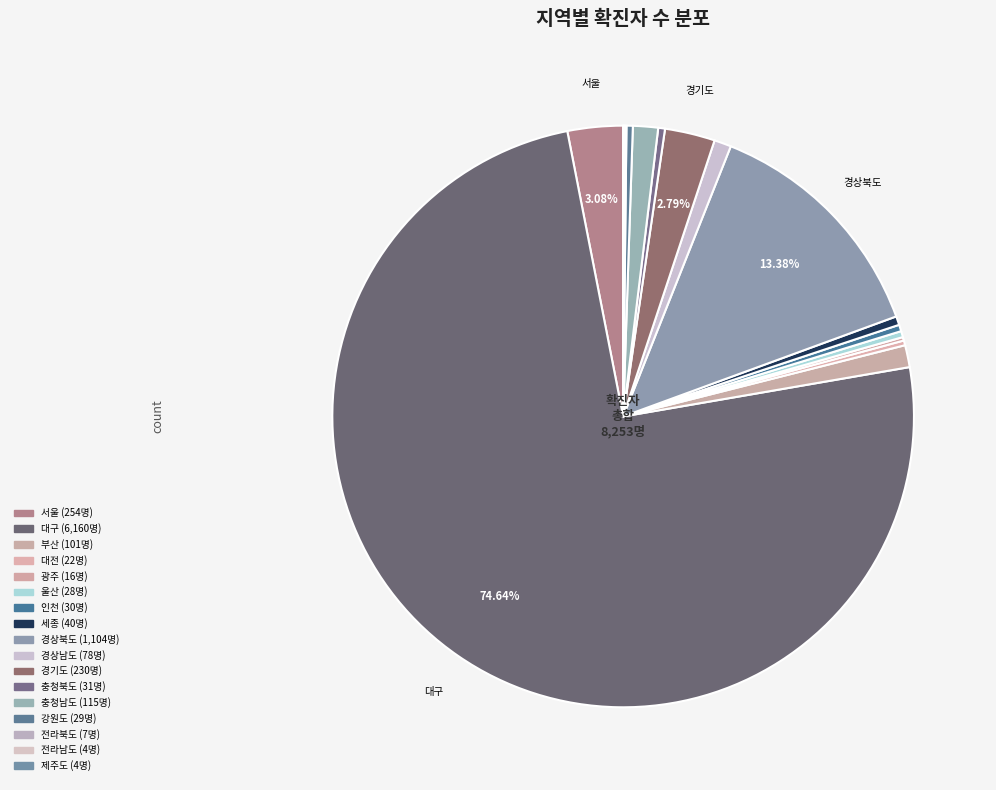

To the nearest percent, what is the combined percentage of 인천 and 울산?

1%